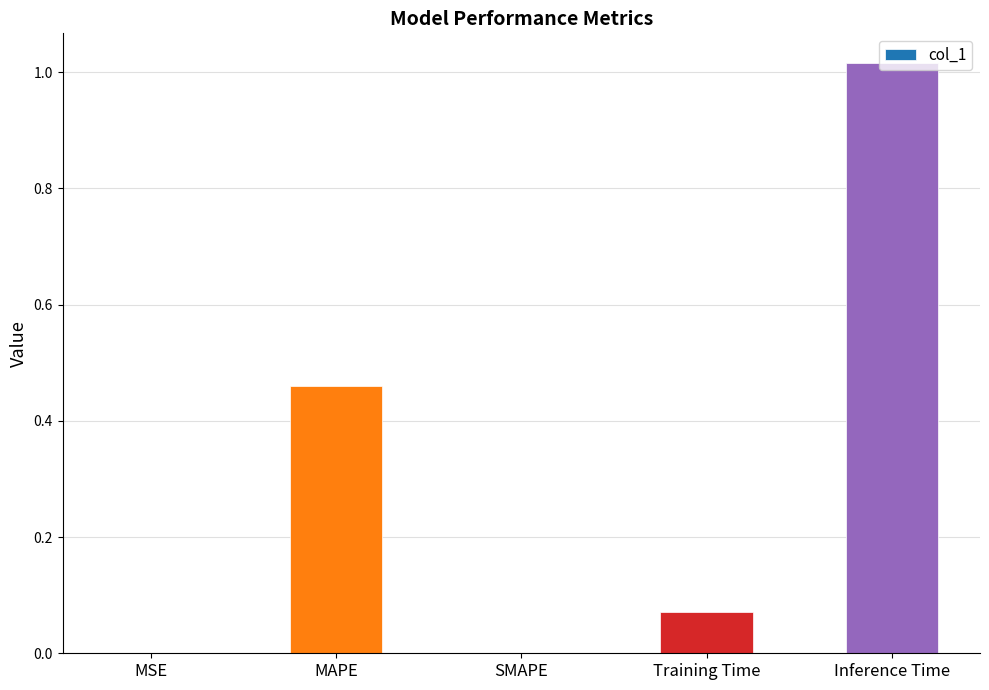

How many categories are shown in the chart?

5